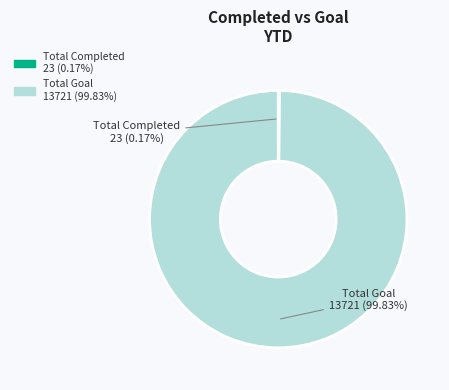

To the nearest percent, what is the average slice percentage?

50%